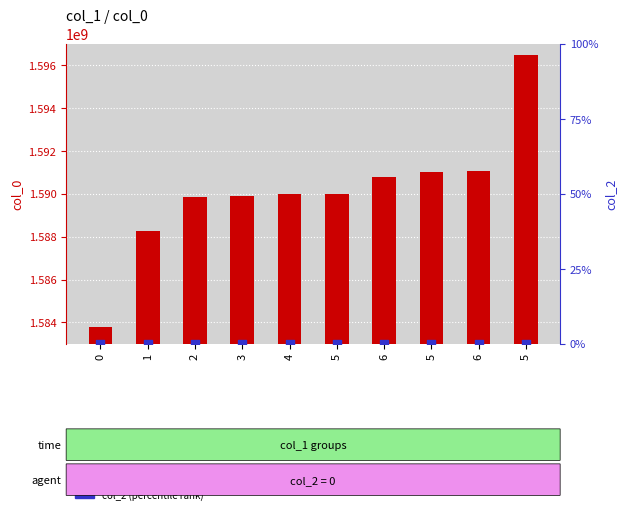

Which series contains the highest Y value?

col_0 (transformed count)